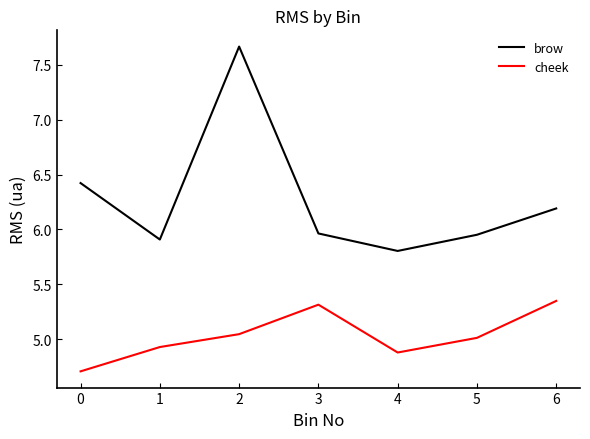

What is the sum of all cheek values?

35.2